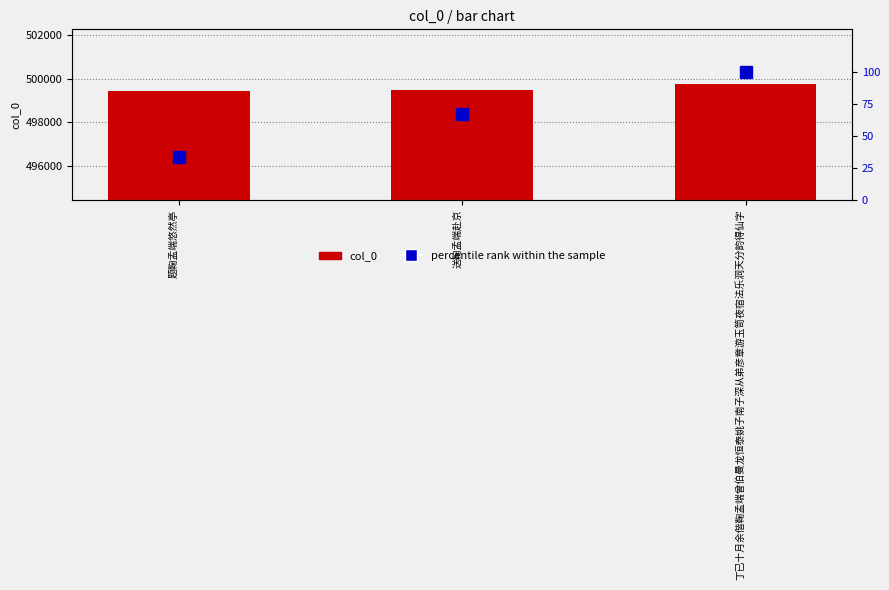

What is the total value across all series at 题鞠孟端悠然亭?

499458.3